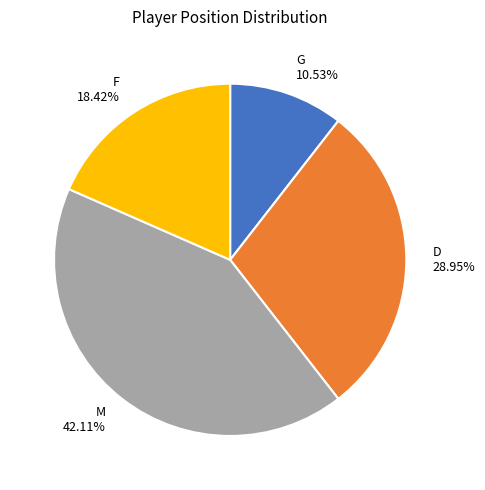

Count the number of slices in the pie.

4